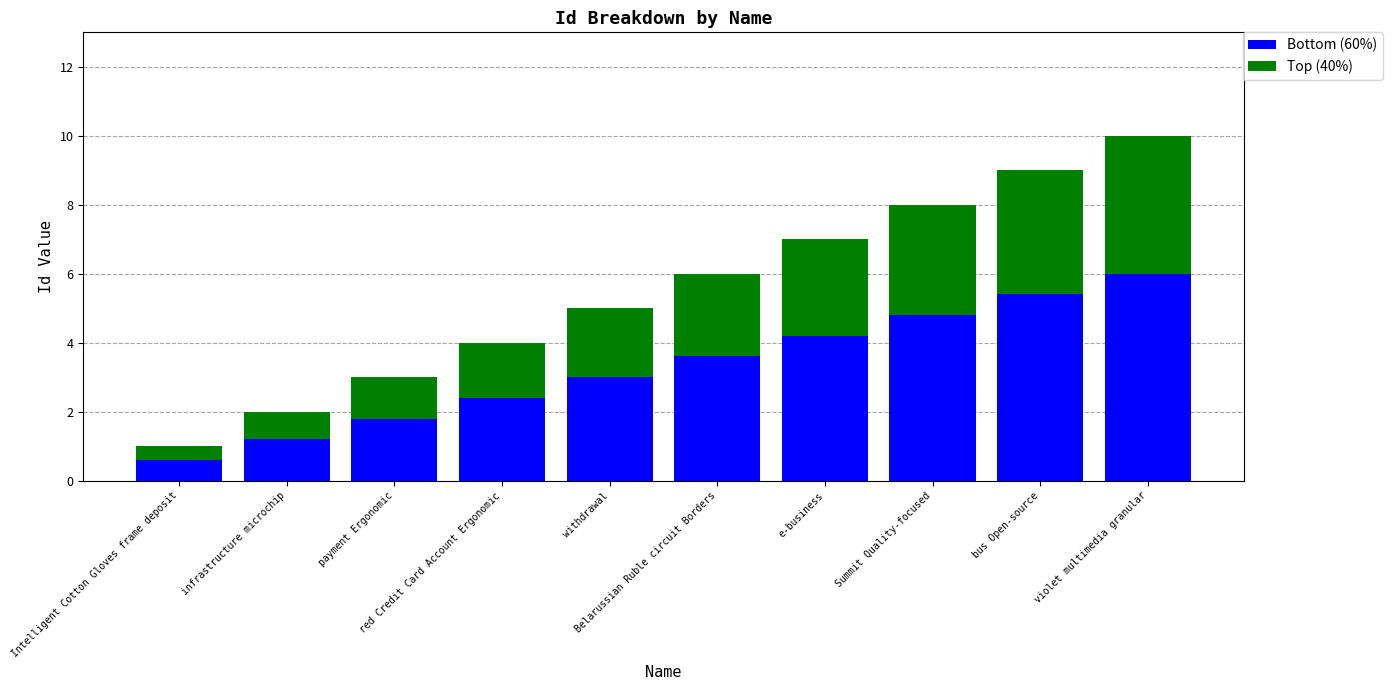

What is the sum of all Bottom (60%) values?

33.0